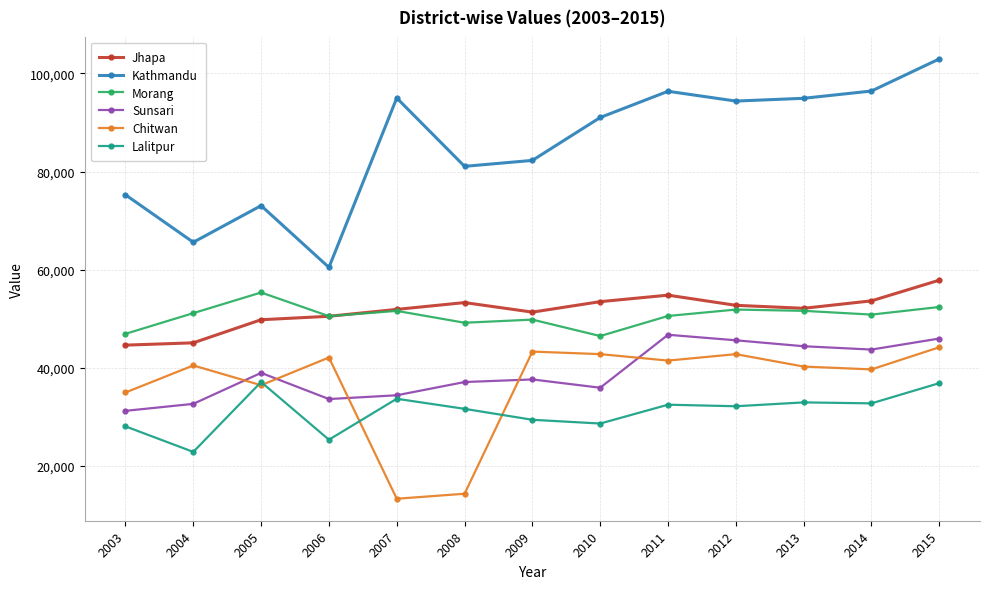

Where is the first local maximum for Lalitpur?

2005